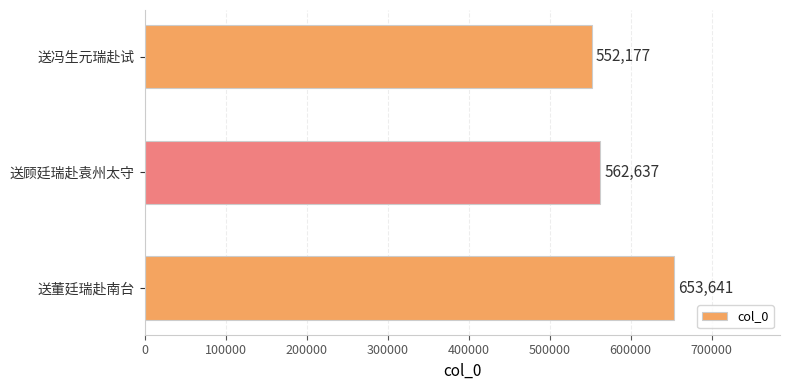

Approximately how many times larger is the value at 送董廷瑞赴南台 compared to 送冯生元瑞赴试?

1.2